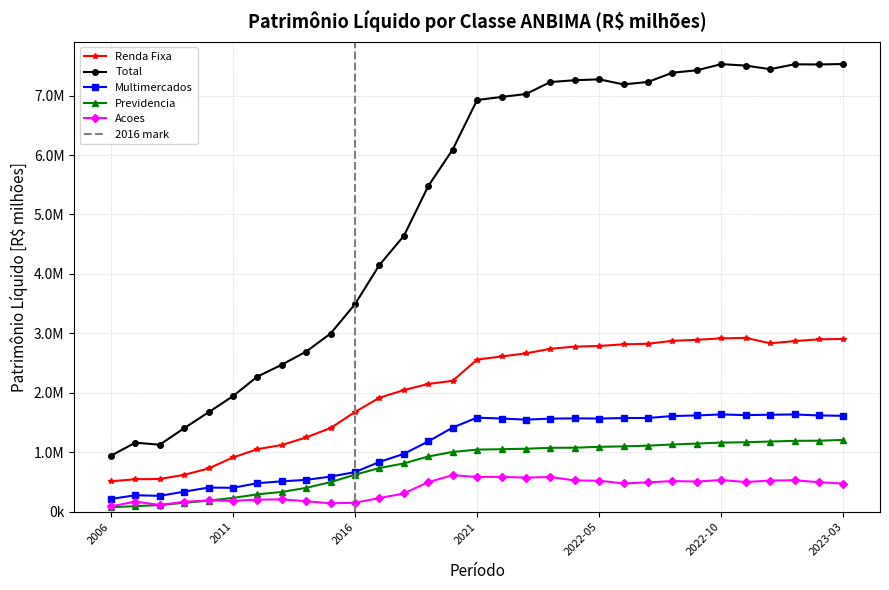

At which label does Acoes first exceed 492453?

2019